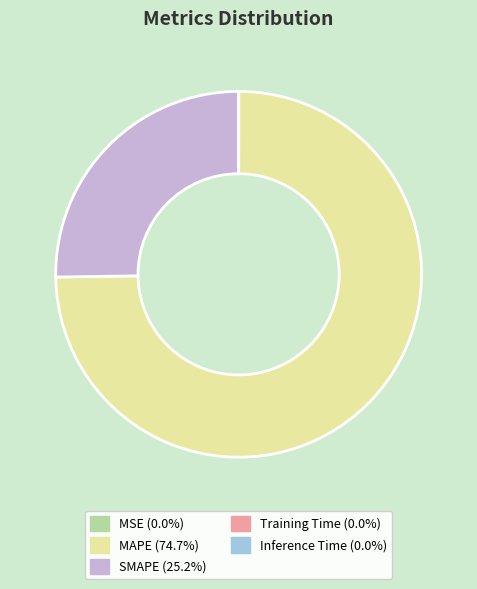

Does MAPE (74.7%) represent more than half of the total?

Yes